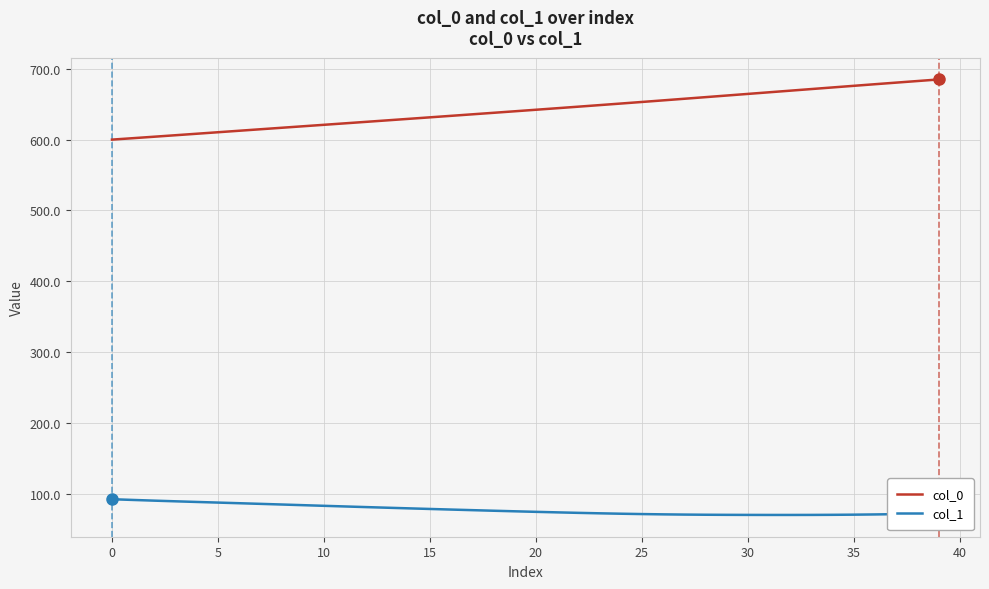

True or false: col_0 and col_1 intersect in this chart.

False